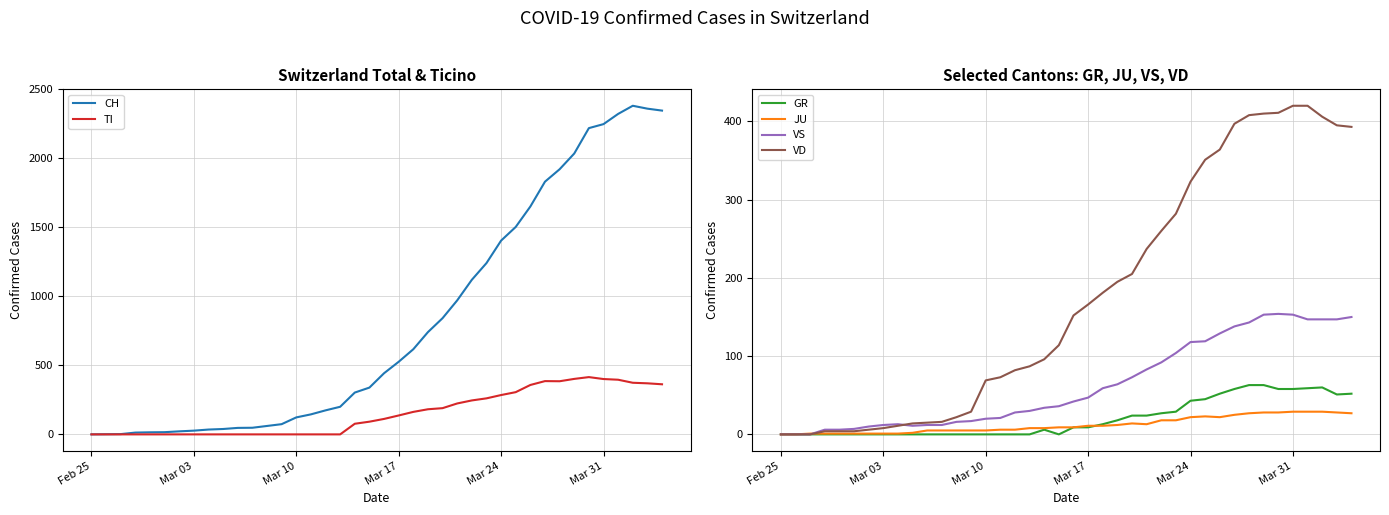

What is the difference between the maximum and minimum values in the TI series?

415